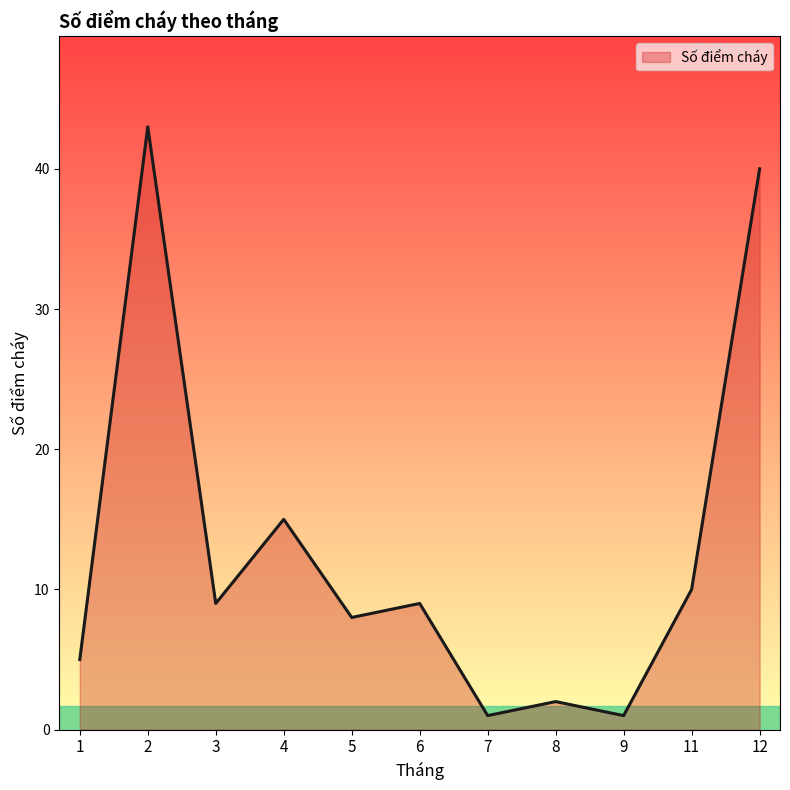

Where is the data nearest to the value 22?

4